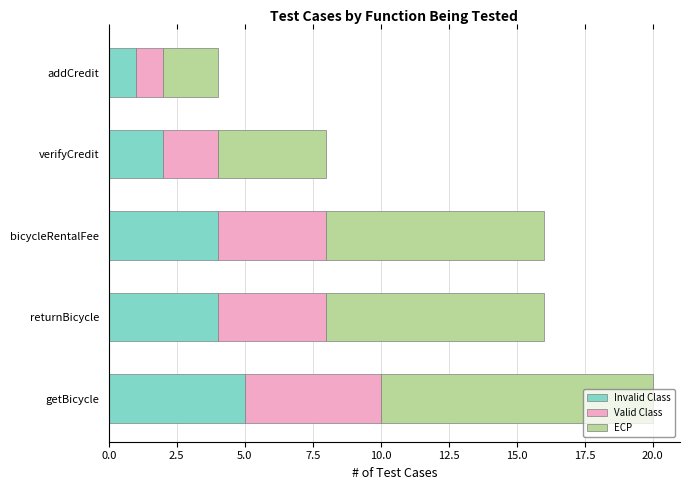

At which category is the sum across all series the highest?

getBicycle